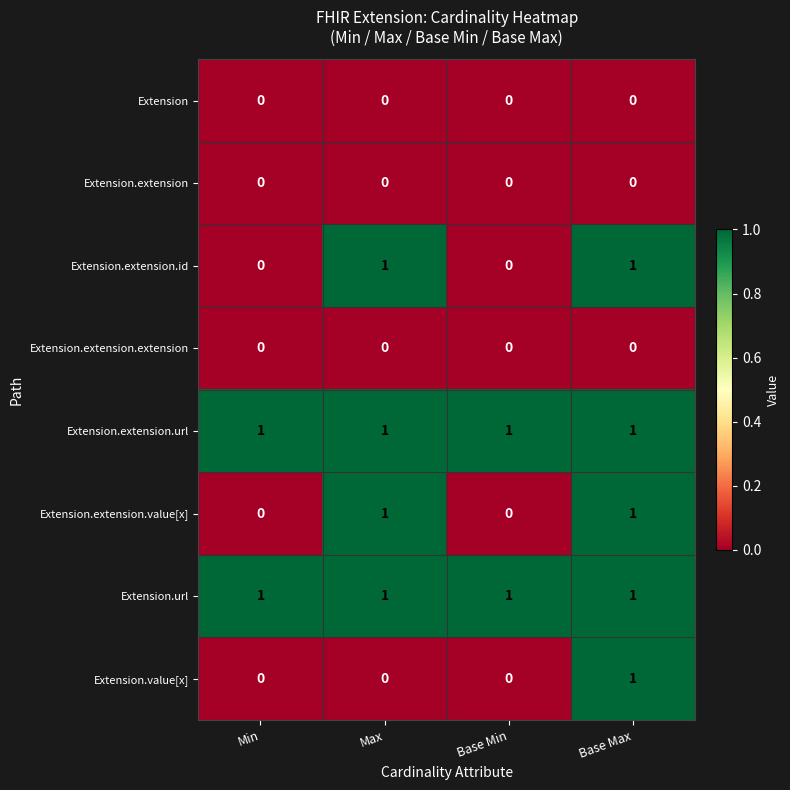

Is the value of Extension.extension.url at Base Max greater than the value of Extension at Min?

Yes